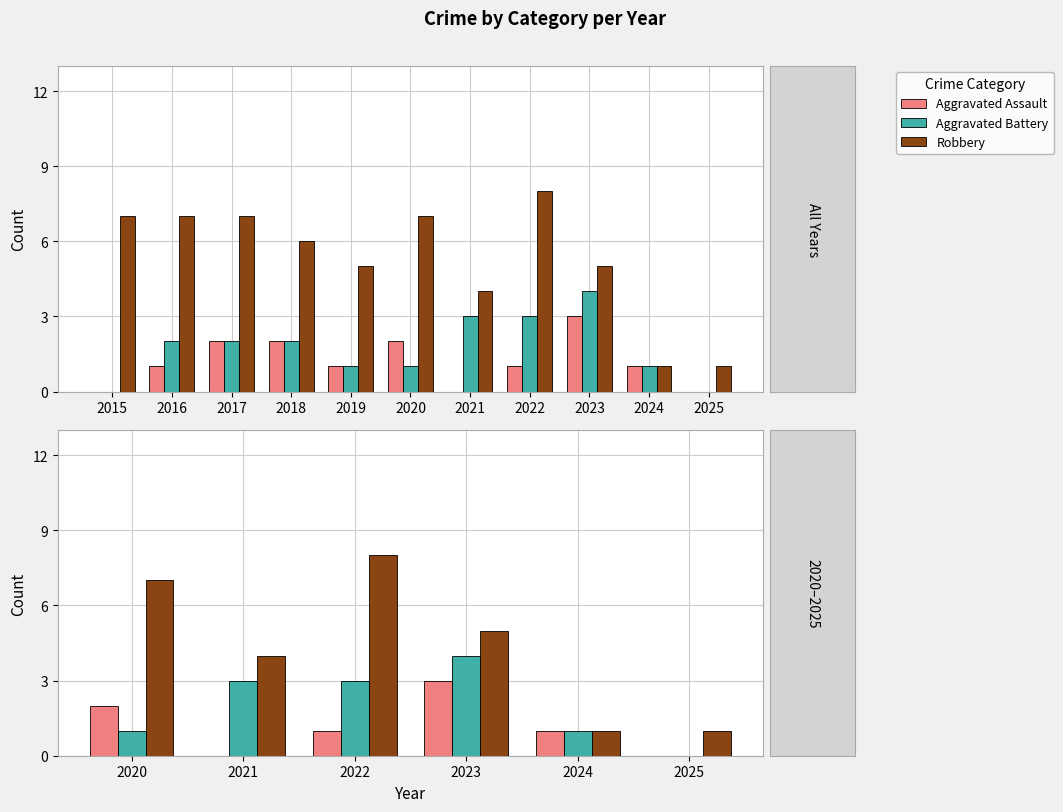

What are all the series names shown in the legend?

Aggravated Assault, Aggravated Battery, Robbery